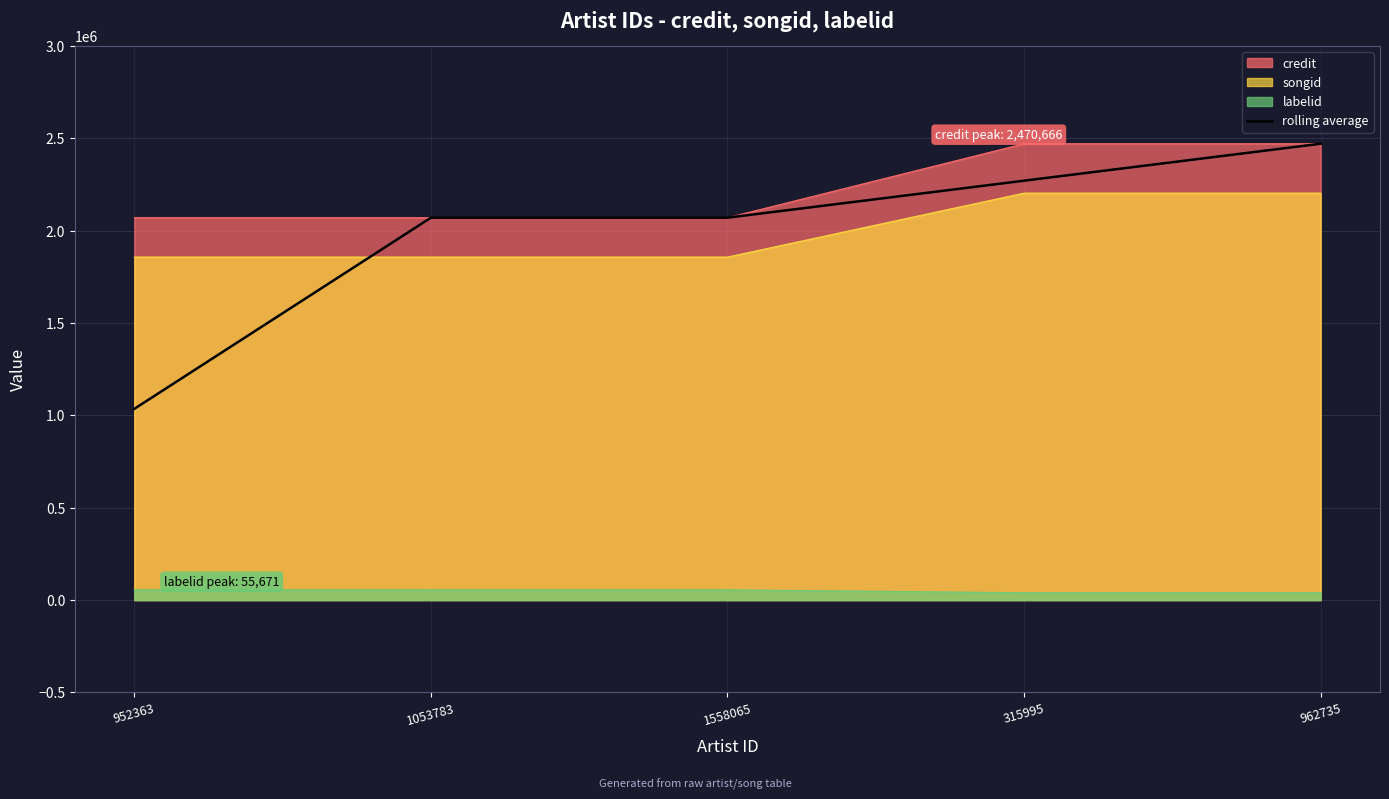

The value at 962735 is 3650143. True or false?

False